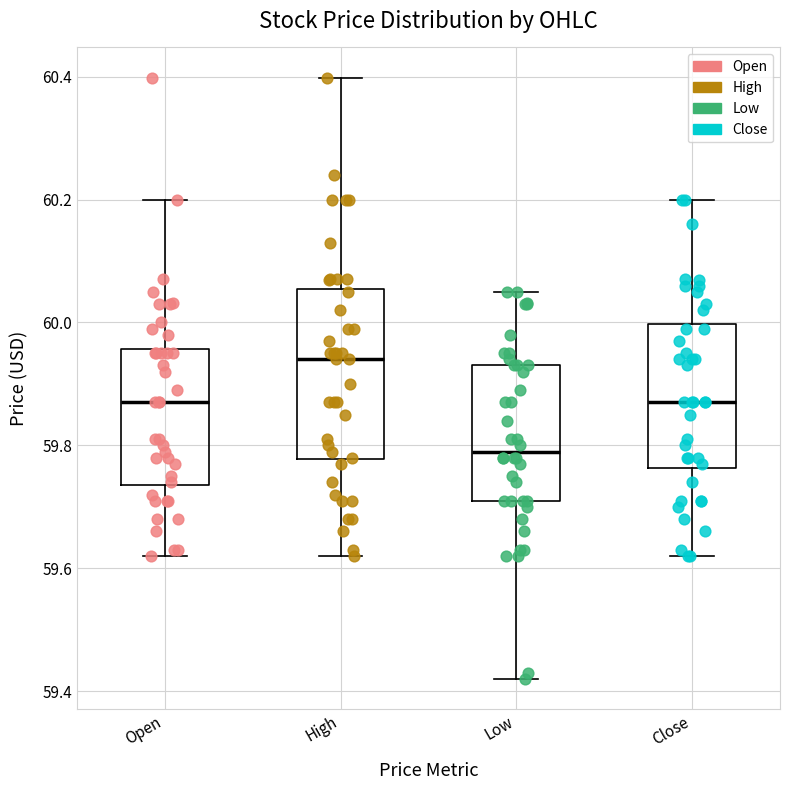

Reading left to right, read every box against the y-axis: the position of its median line, the range the box covers, and the ends of its whiskers. The values are not printed on the chart, so give them approximately, as read against the axis.

Open: median 59.88, box 59.74 to 59.96, whiskers 59.62 to 60.20
High: median 59.94, box 59.78 to 60.06, whiskers 59.62 to 60.40
Low: median 59.80, box 59.72 to 59.94, whiskers 59.42 to 60.06
Close: median 59.88, box 59.76 to 60.00, whiskers 59.62 to 60.20